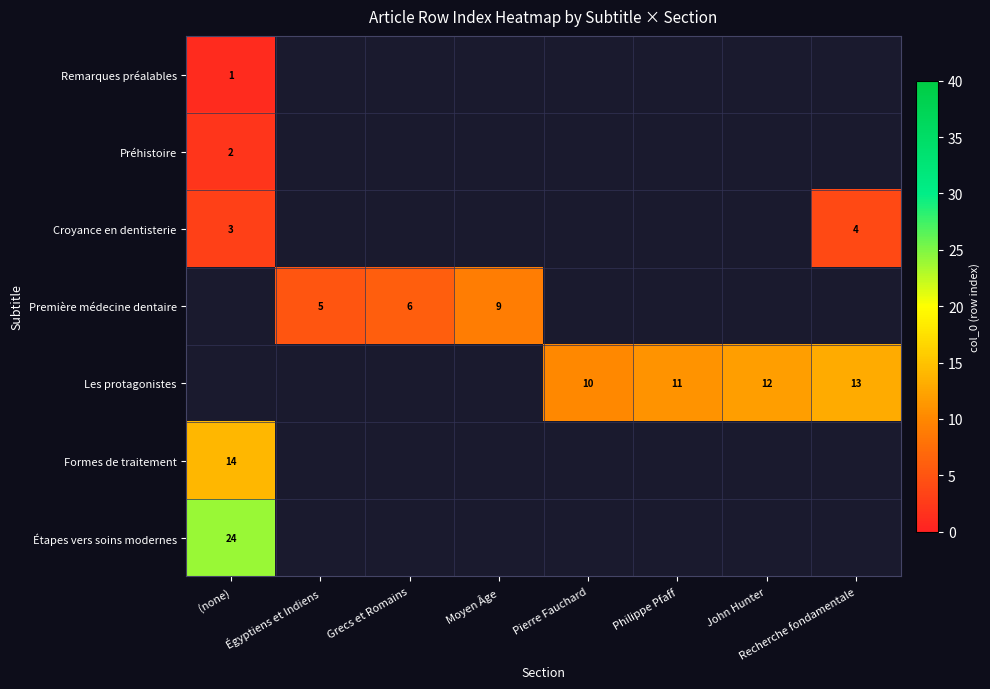

Which label corresponds to the largest value in the chart?

(none)